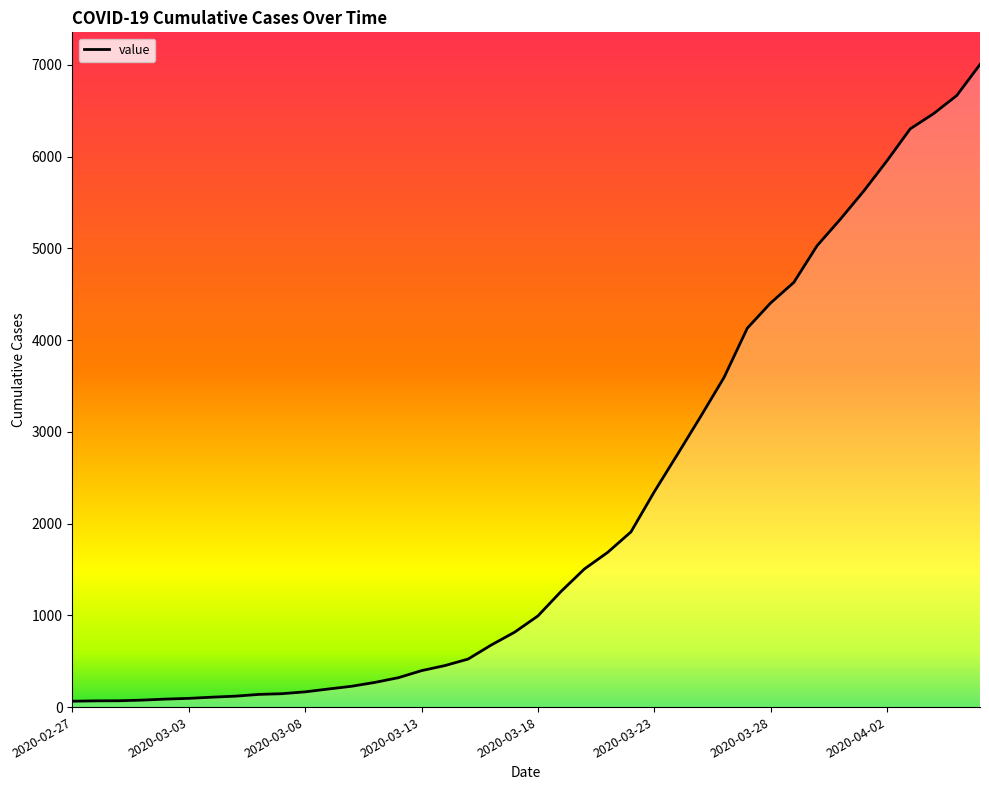

What is the maximum value shown in the chart?

7003